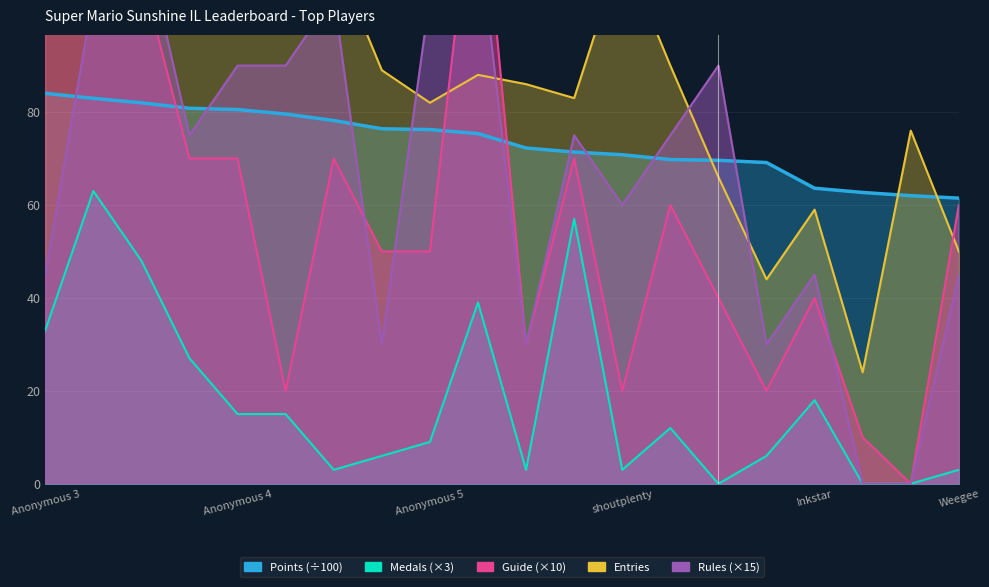

Which label corresponds to the largest value in the chart?

Anonymous 3